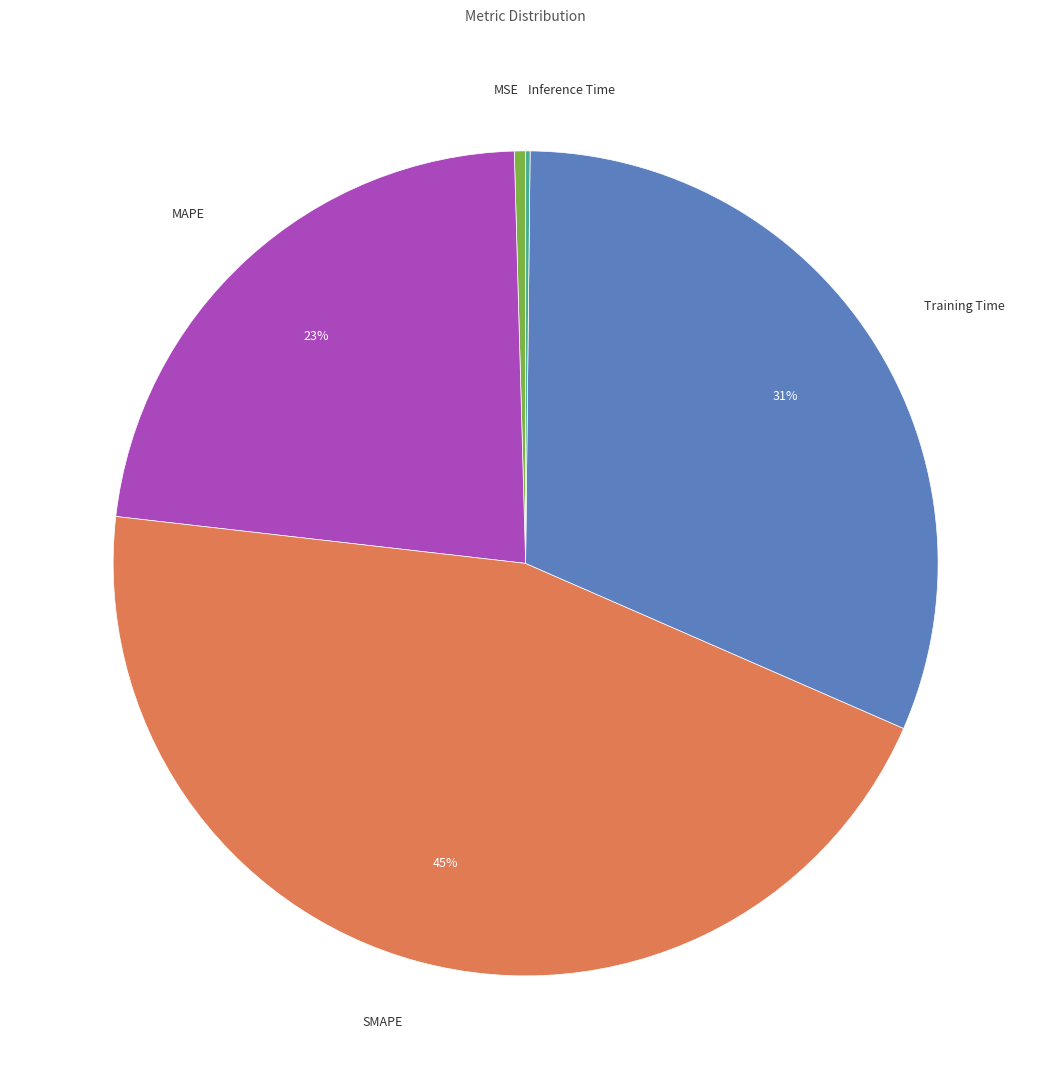

To the nearest percent, what is the difference between the largest and smallest slice percentages?

45%